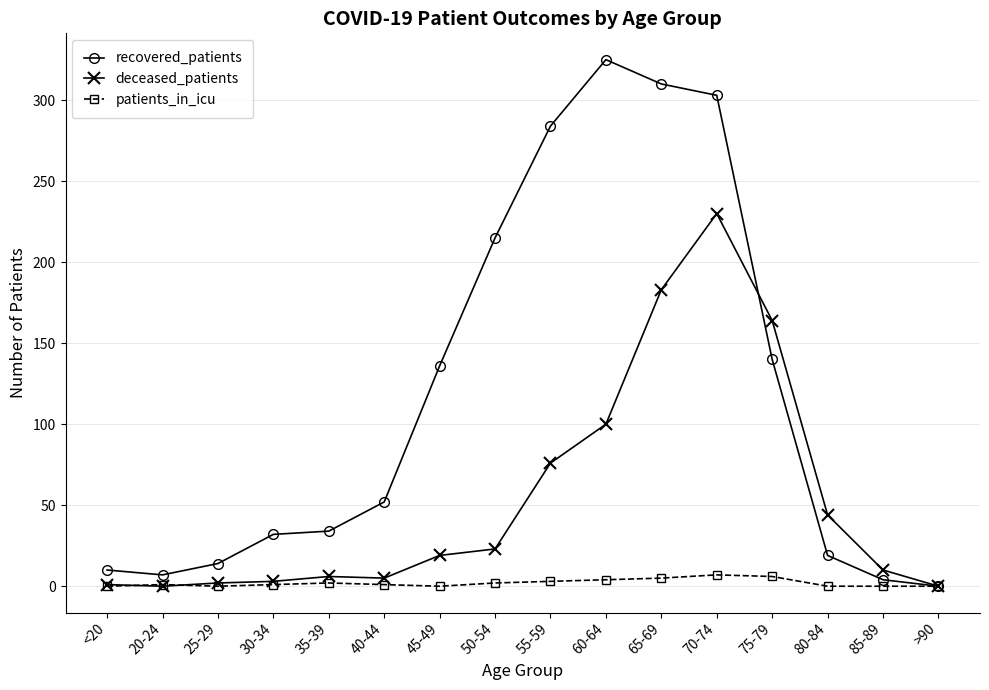

True or false: deceased_patients has more than 0 points higher than both neighbors.

True